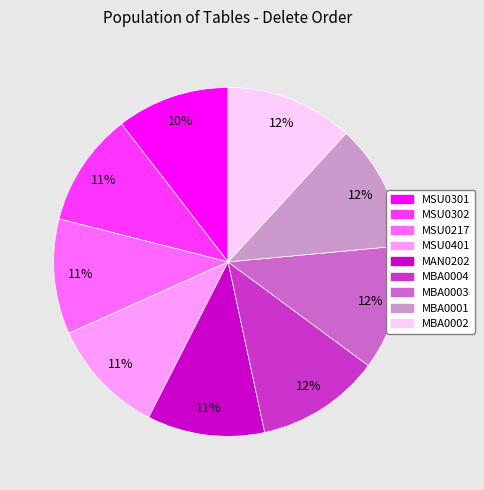

What is the ratio of the value at MSU0302 to the value at MBA0001?

0.9